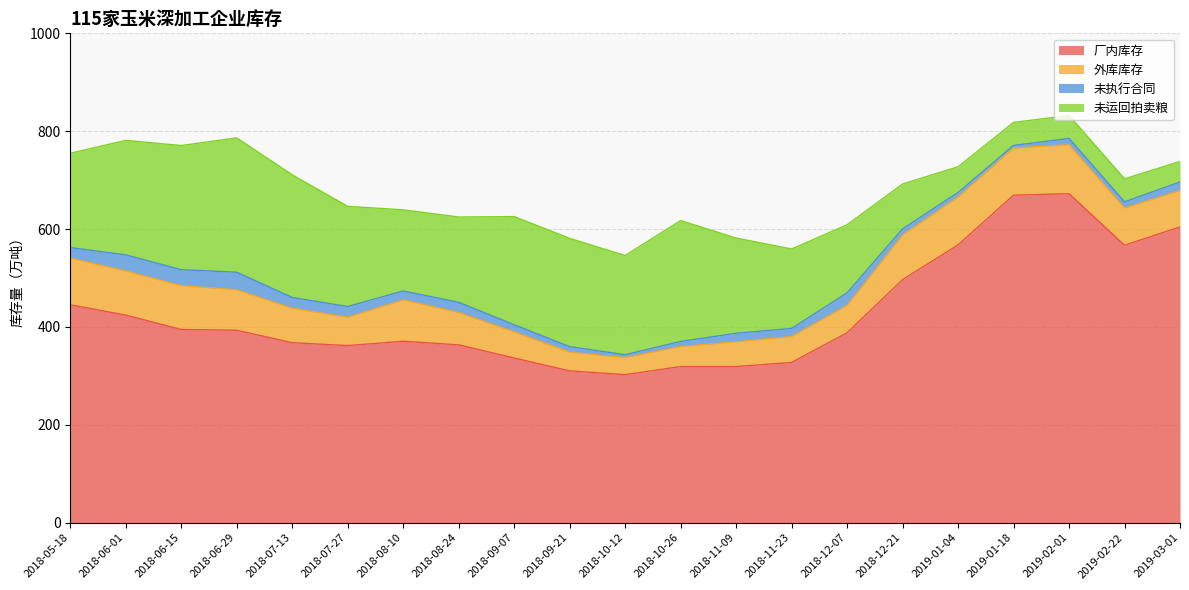

Where is 未执行合同 nearest to the value 20?

2018-08-24